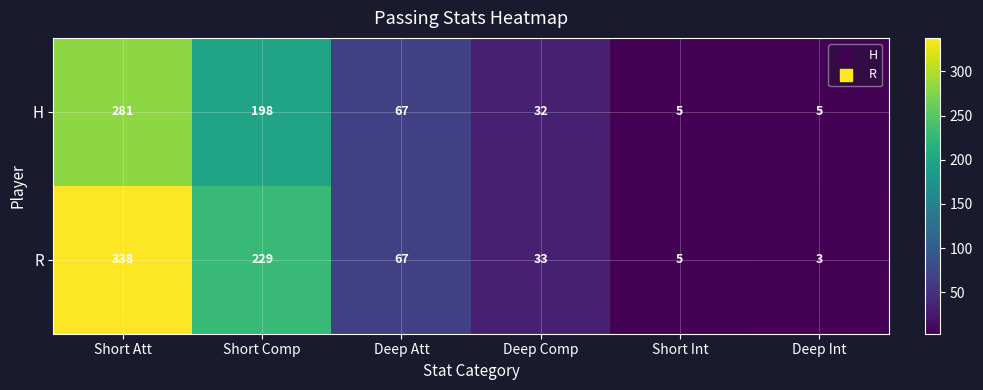

At which label does R first exceed 67?

Short Att